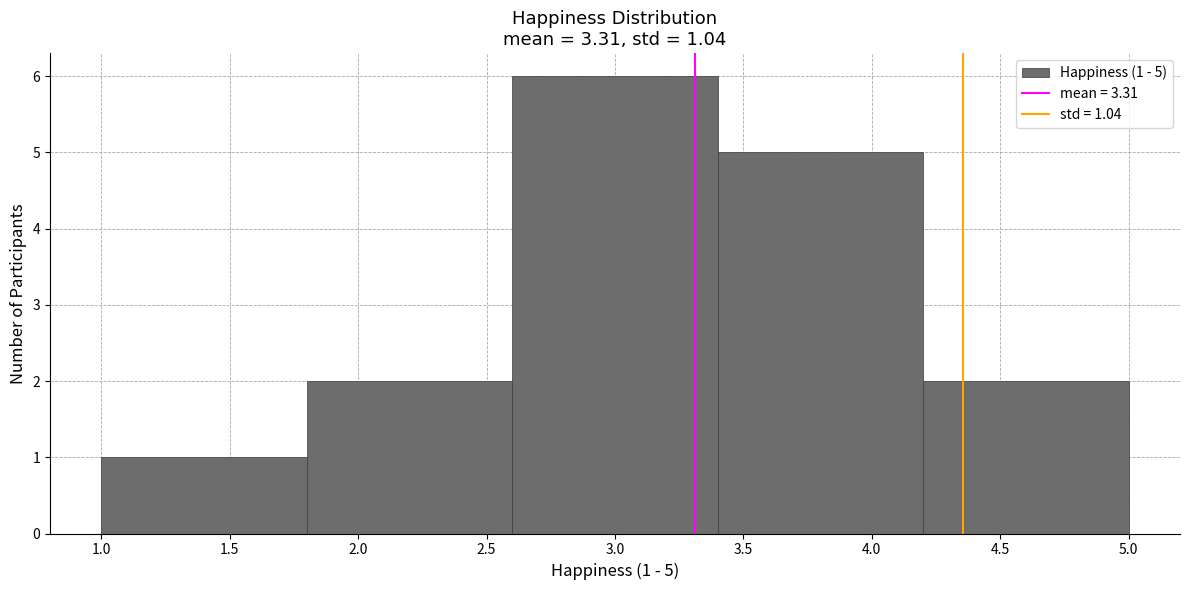

Which range on the x-axis has the tallest bar?

2.6 to 3.4